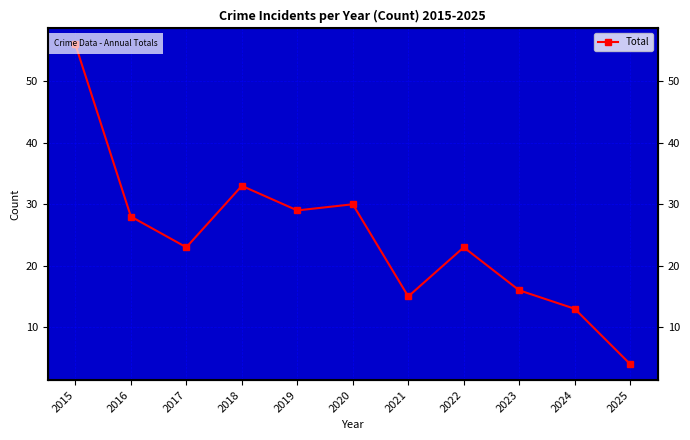

At which category does the data reach its first local peak?

2018